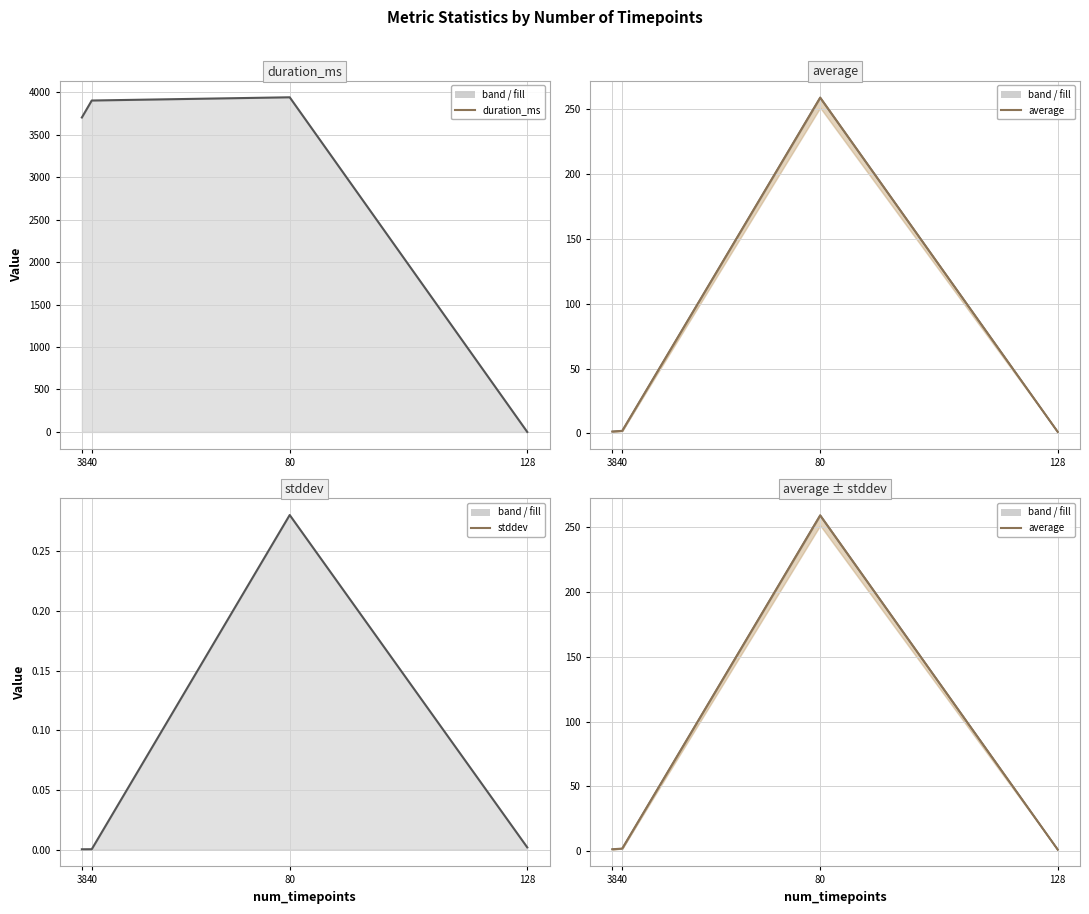

Is the value of stddev at 80 greater than the value of average at 38?

No